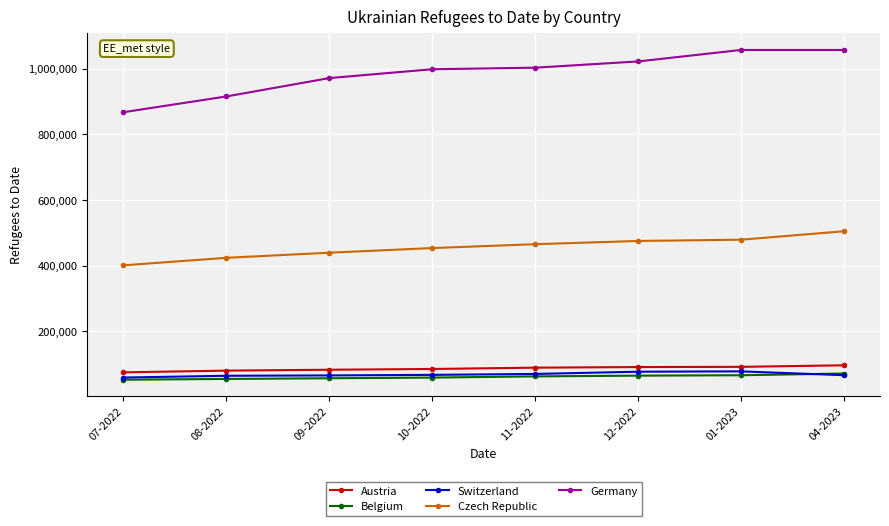

How many series are shown in this chart?

5